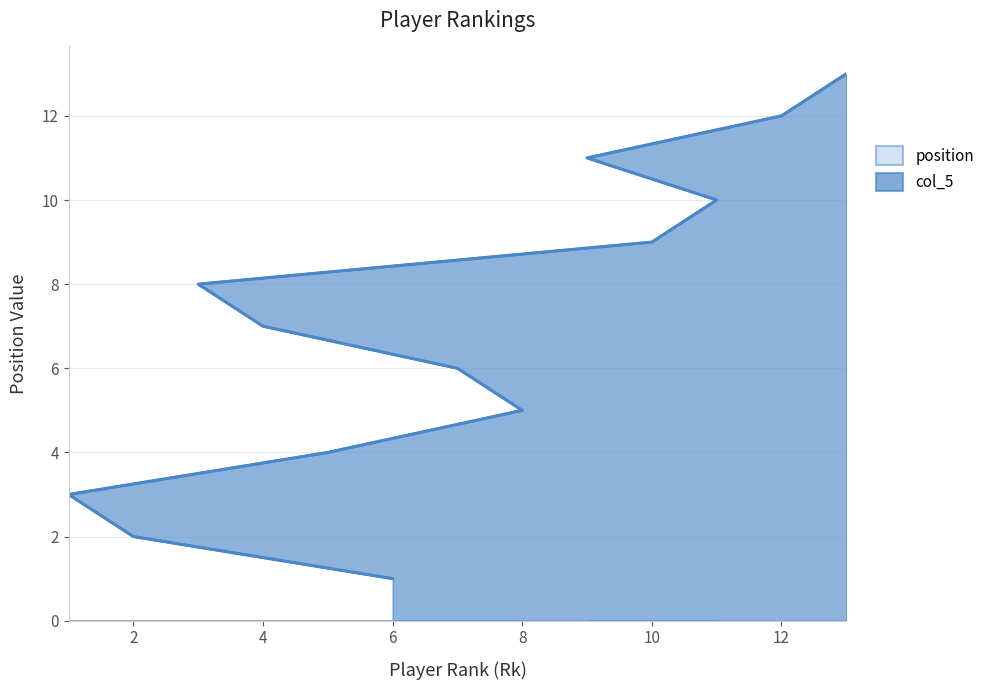

True or false: position and col_5 intersect in this chart.

False